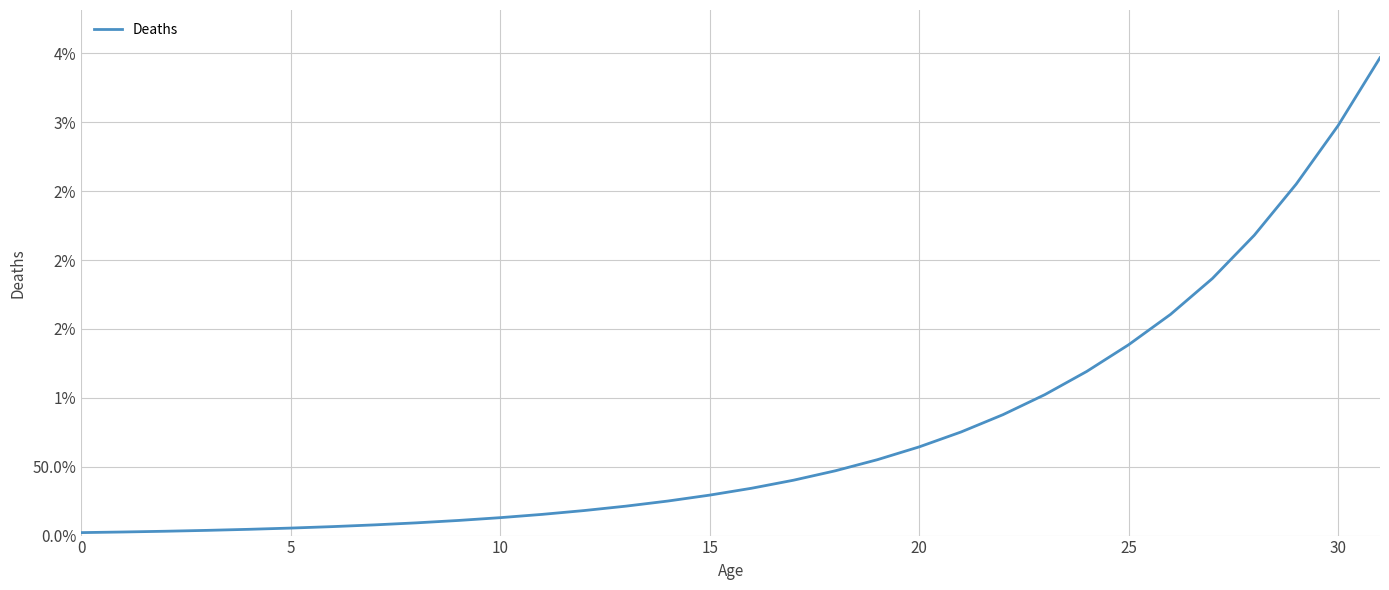

What is the difference between the maximum and minimum values?

3.4